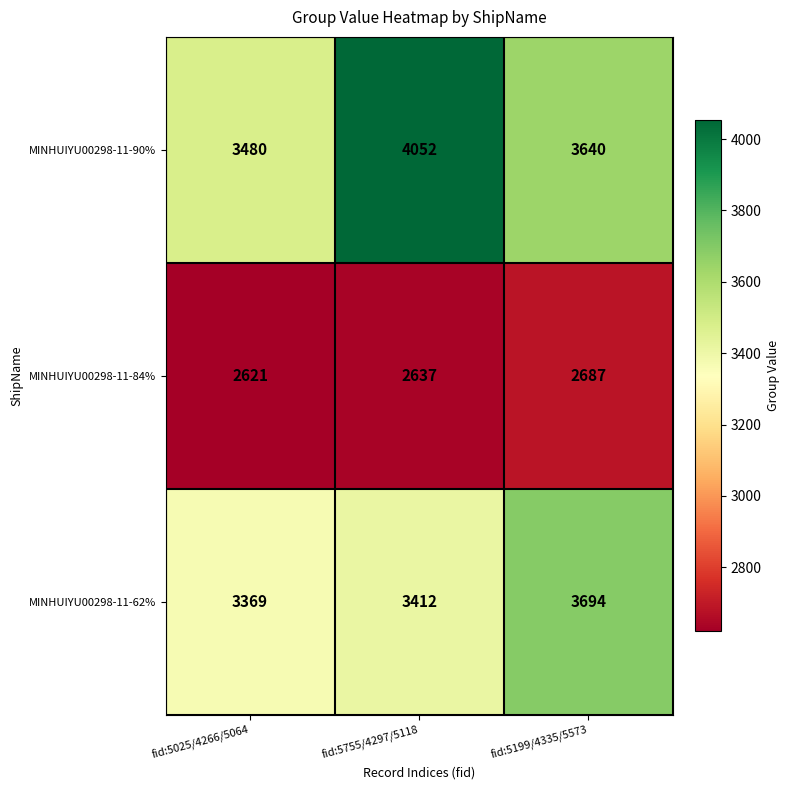

What is the difference between the highest and lowest values at fid:5199/4335/5573?

1007